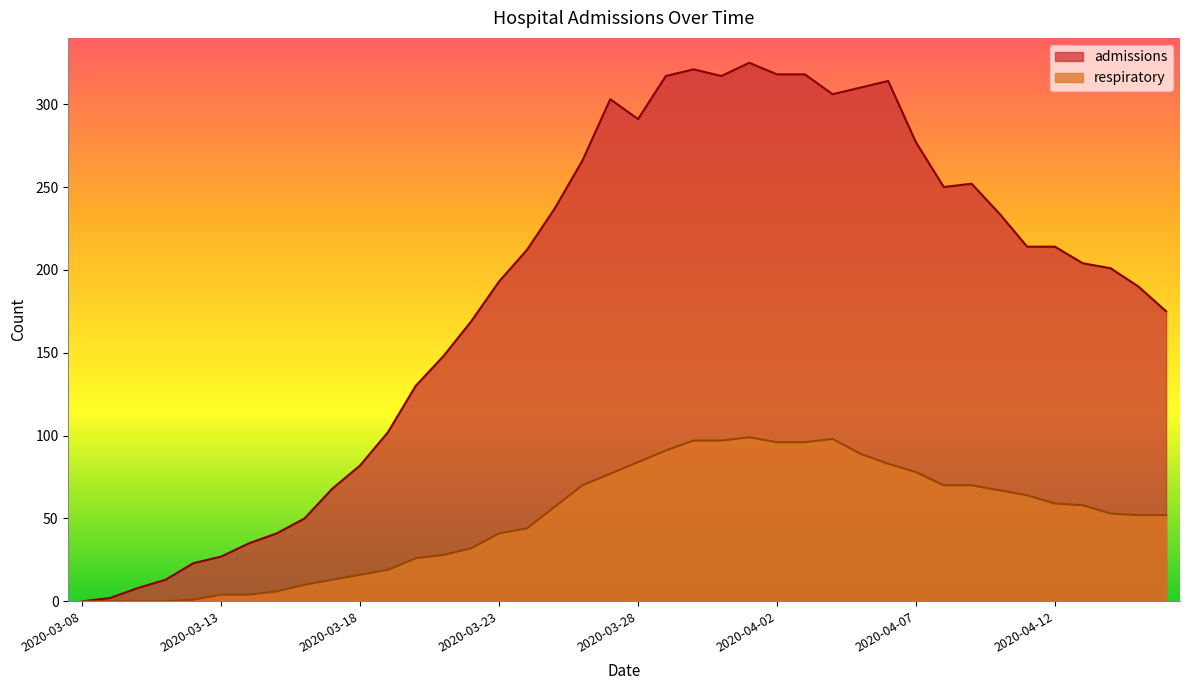

How many interior local valleys does the admissions series have?

4